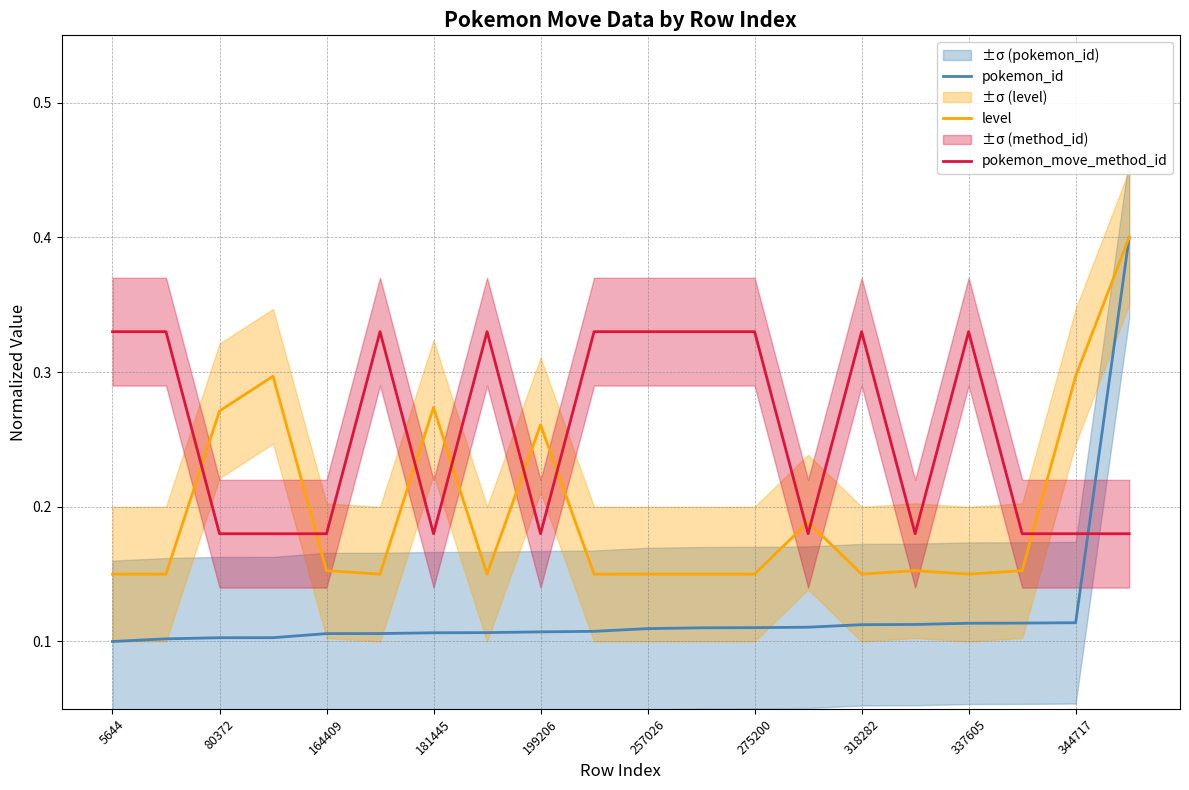

What is the value of the pokemon_move_method_id point at the 11th from the left?

0.3